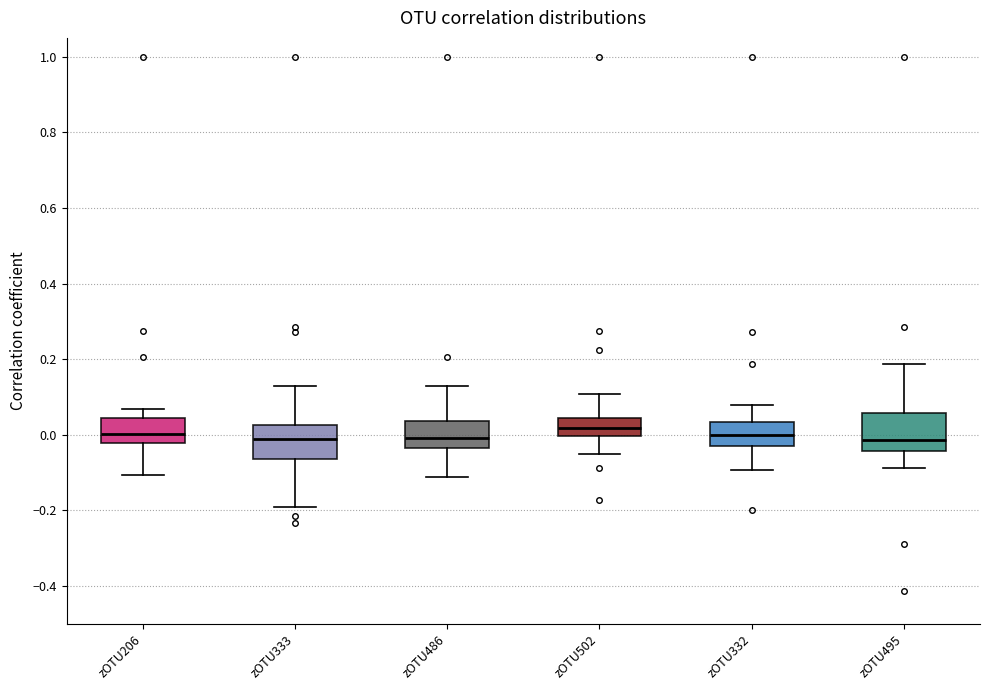

Reading left to right, transcribe this box plot: for each box, give where its median line is, the range the box spans, and where its two whiskers end, as read against the y-axis. The values are not printed on the chart, so give them approximately, as read against the axis.

zOTU206: median 0.00, box -0.02 to 0.04, whiskers -0.10 to 0.06
zOTU333: median -0.02, box -0.06 to 0.02, whiskers -0.20 to 0.12
zOTU486: median 0.00, box -0.04 to 0.04, whiskers -0.12 to 0.12
zOTU502: median 0.02, box 0.00 to 0.04, whiskers -0.04 to 0.10
zOTU332: median 0.00, box -0.04 to 0.04, whiskers -0.10 to 0.08
zOTU495: median -0.02, box -0.04 to 0.06, whiskers -0.08 to 0.18